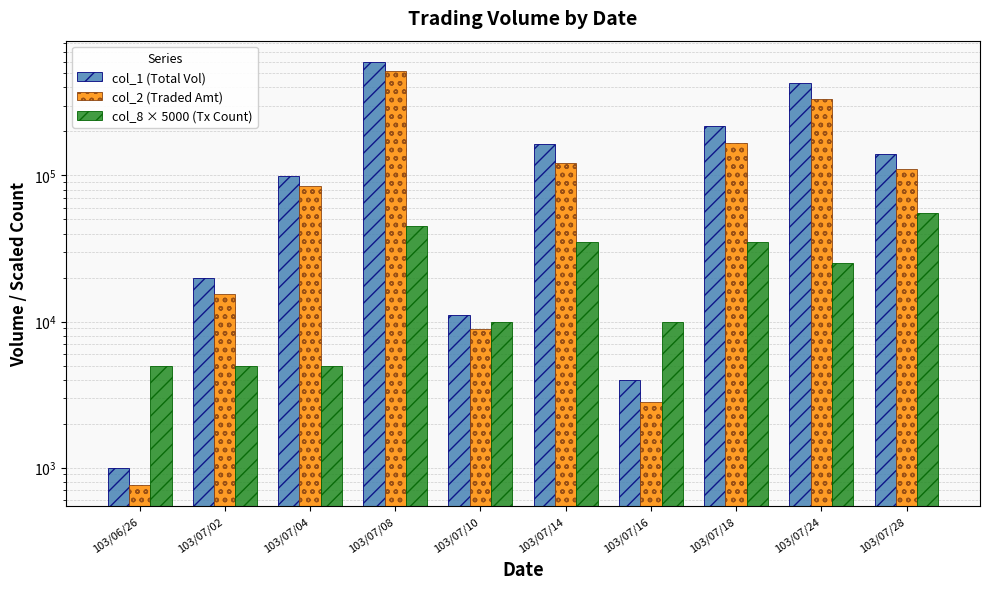

How many bars are there in total?

30